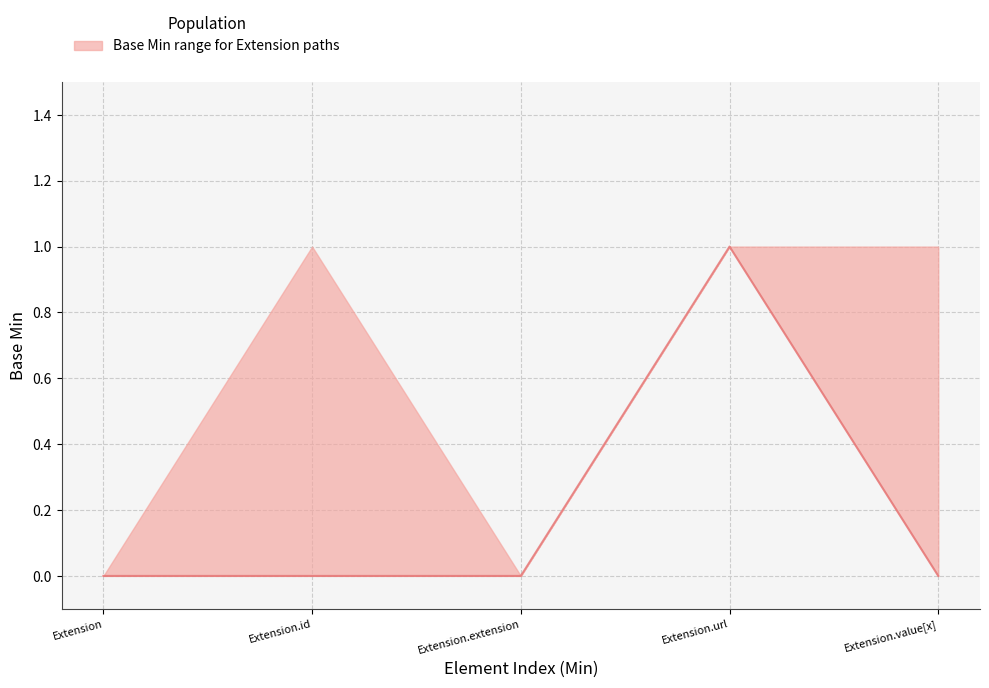

True or false: there are more than 2 points higher than both neighbors.

False